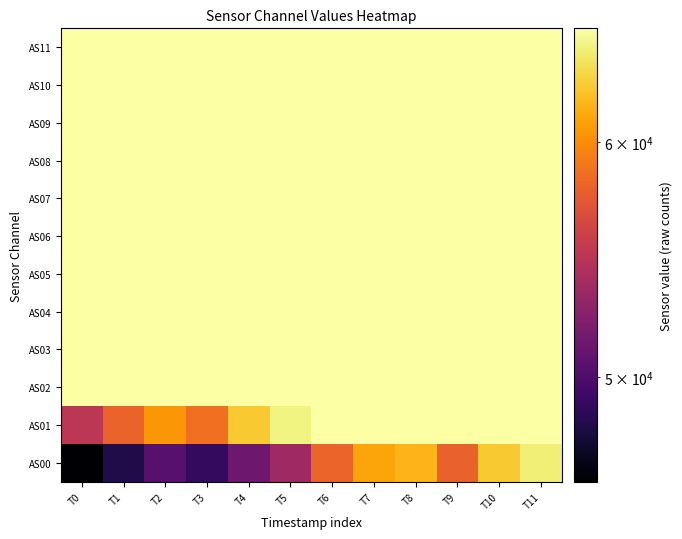

What is the maximum value shown in the chart?

65535